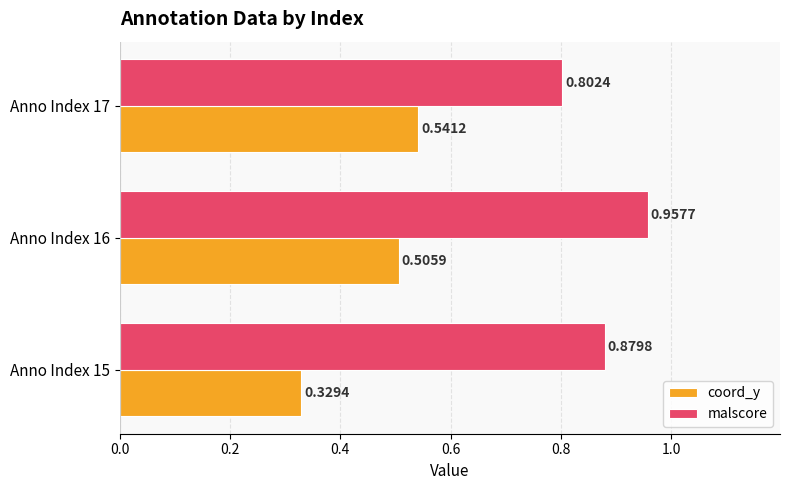

How many malscore values are between 0 and 1?

3